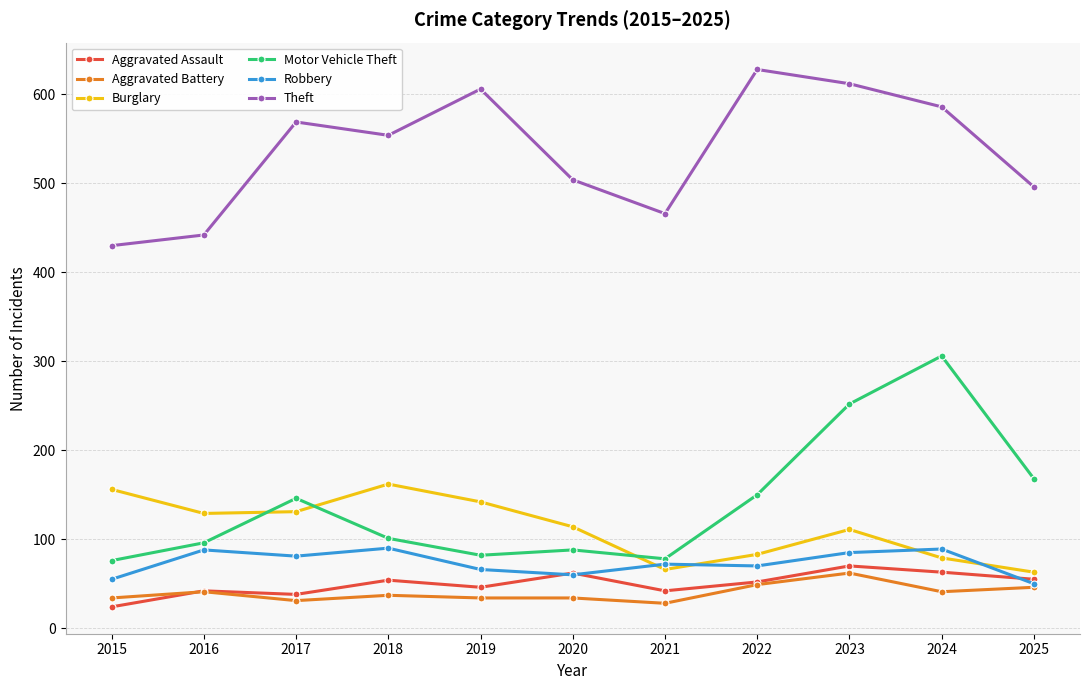

What is the average value of the Motor Vehicle Theft series?

140